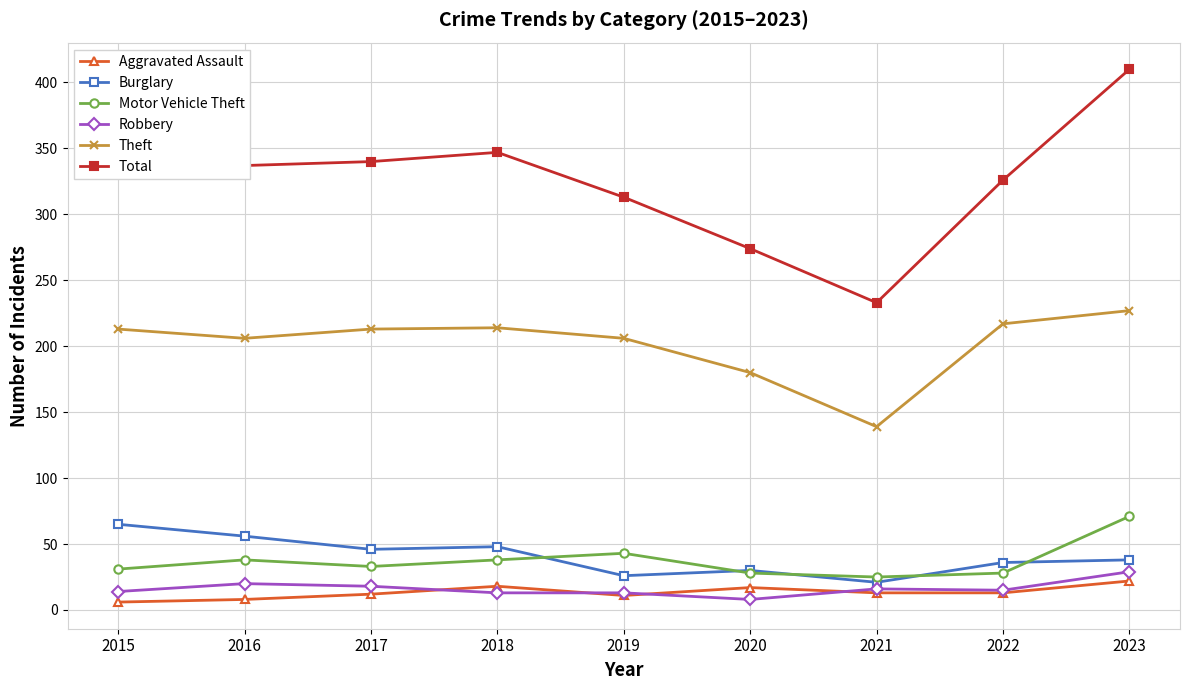

What is the value of the Aggravated Assault point at the 7th from the left?

13